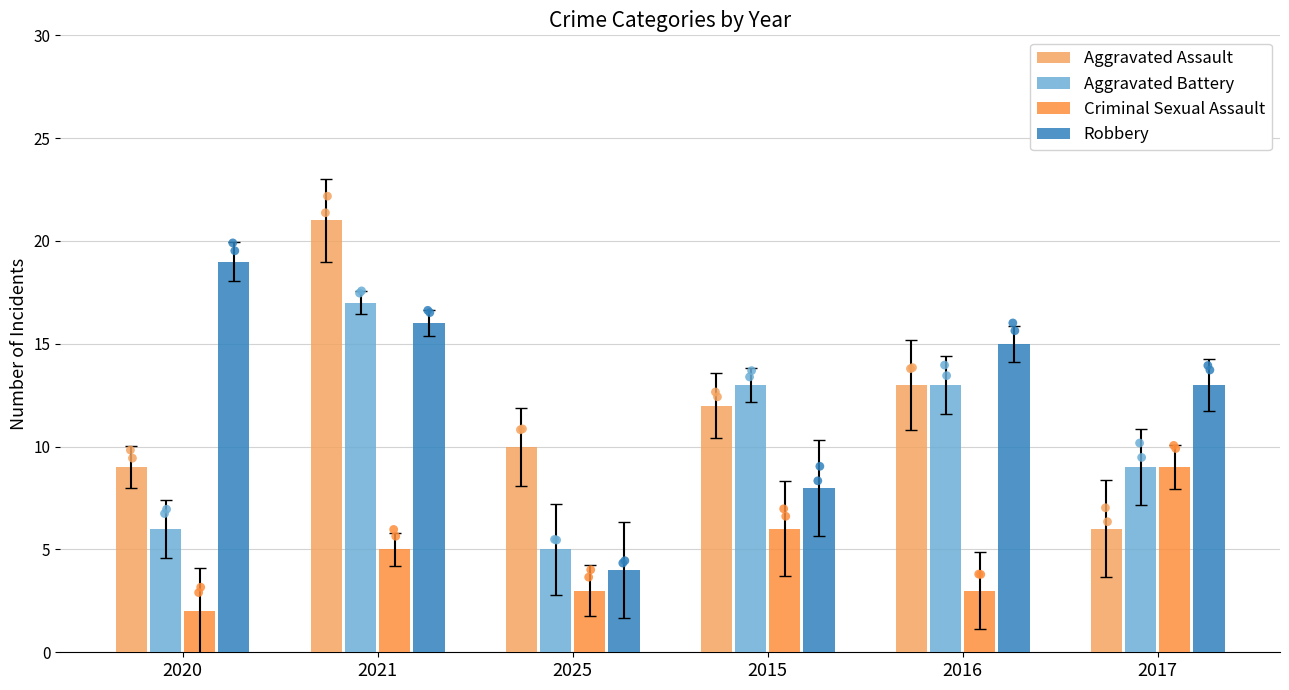

Is the value of Robbery at 2015 greater than the value of Criminal Sexual Assault at 2020?

Yes